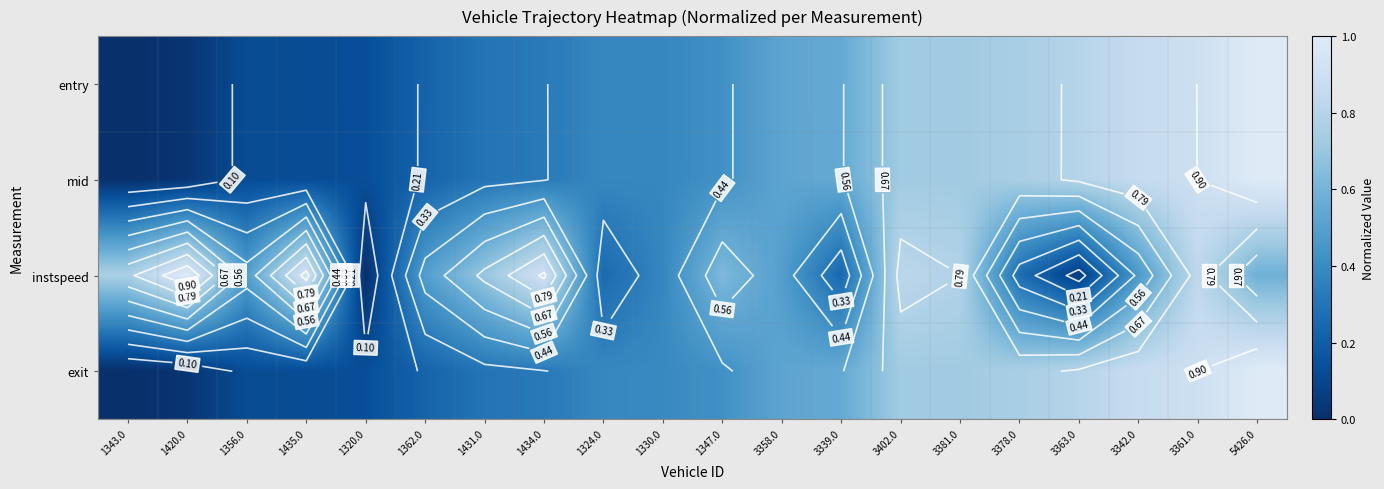

What is the difference between the highest and lowest values at 3381.0?

0.1